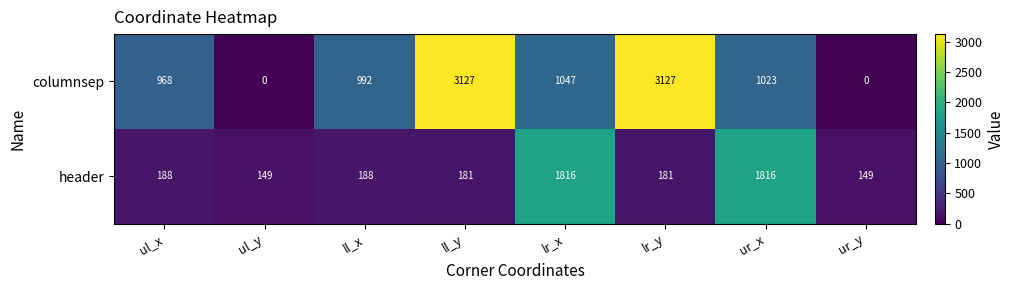

Count the number of data series in this chart.

2